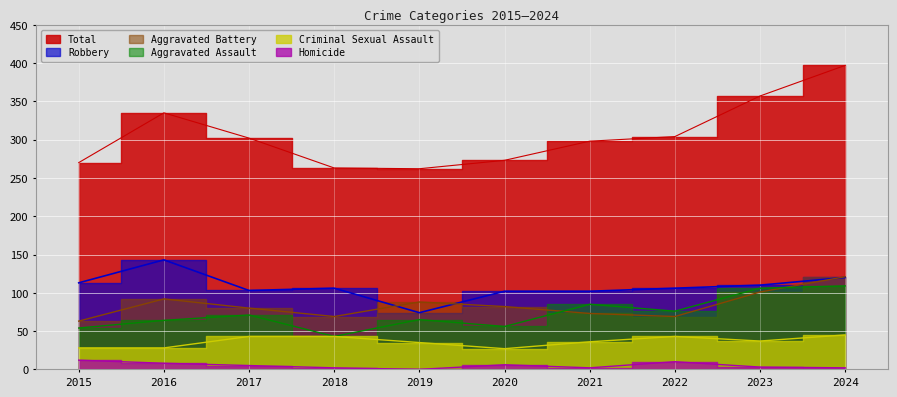

Which category has the lowest value in the Robbery series?

2019